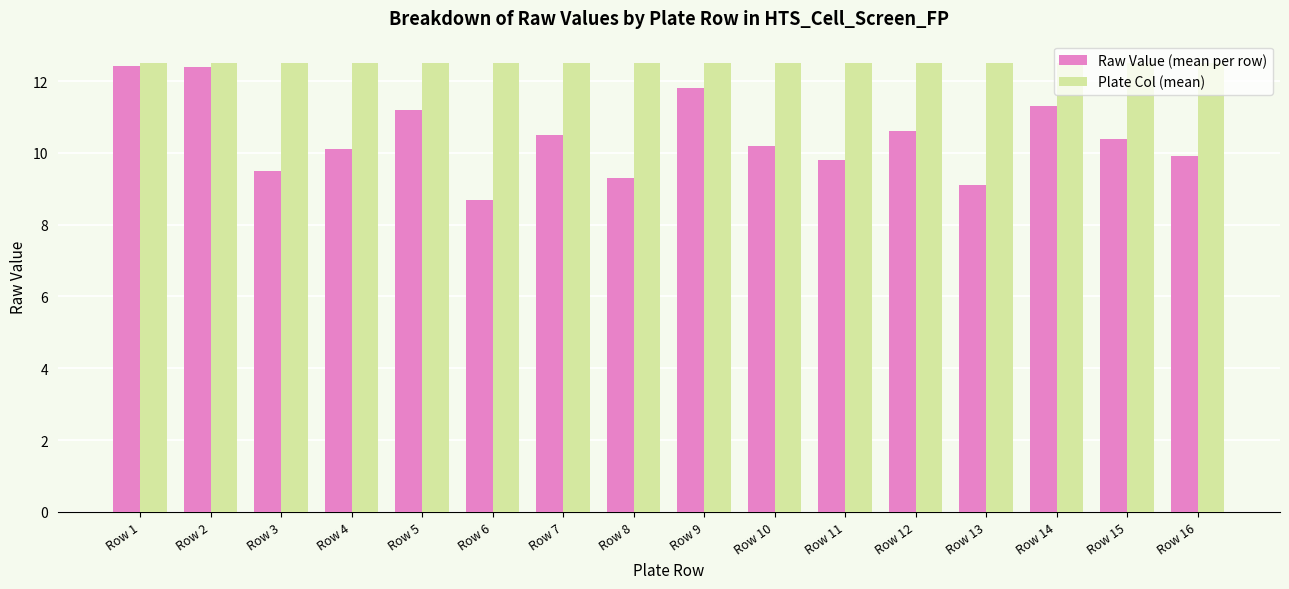

How many data points does each series have?

16